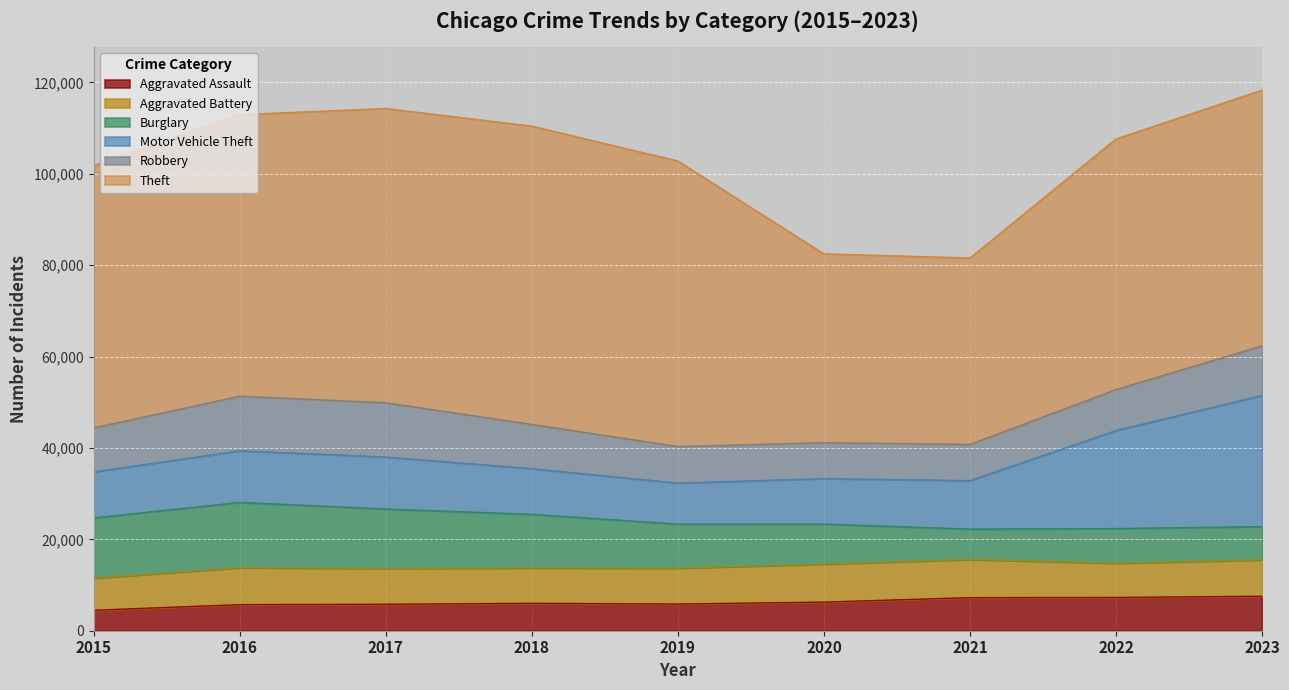

How many lines are shown in the chart?

6